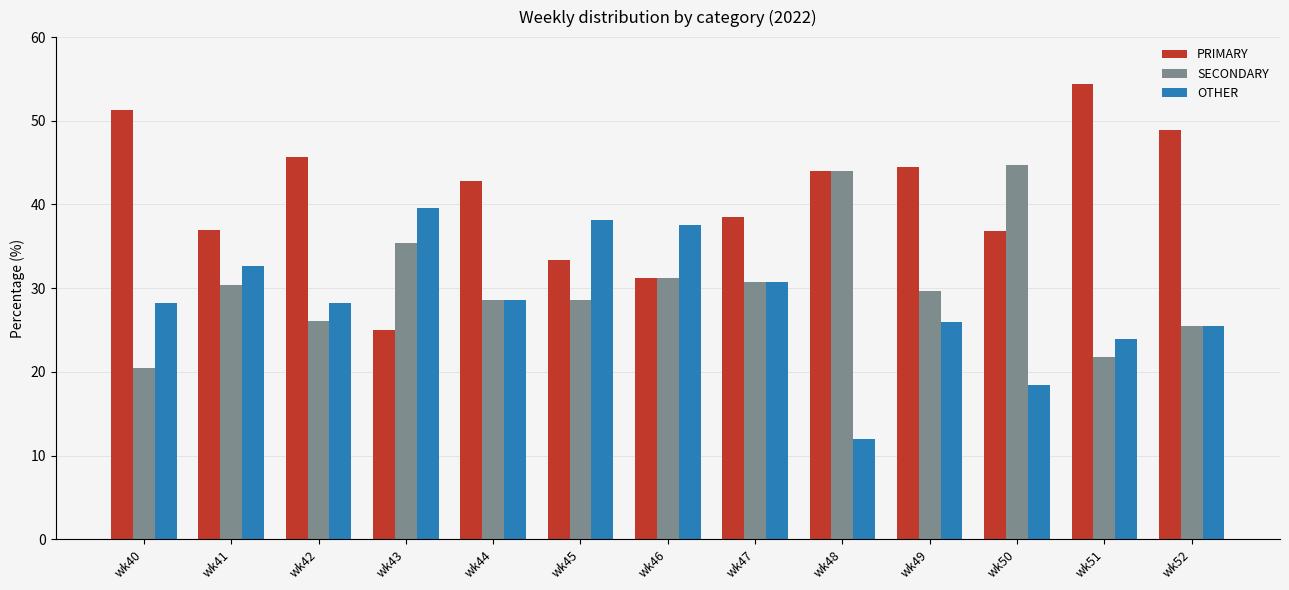

What is the minimum value shown in the chart?

12.0